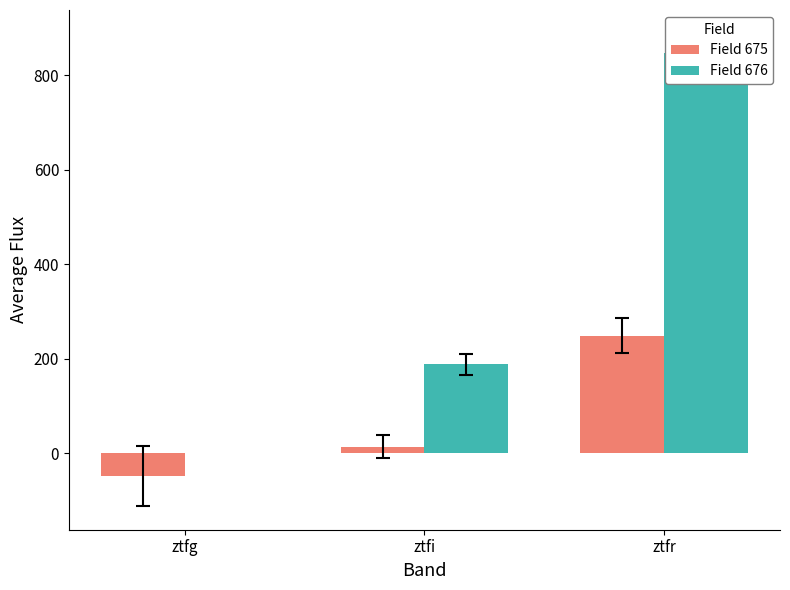

What is the minimum value for Field 675?

-48.5